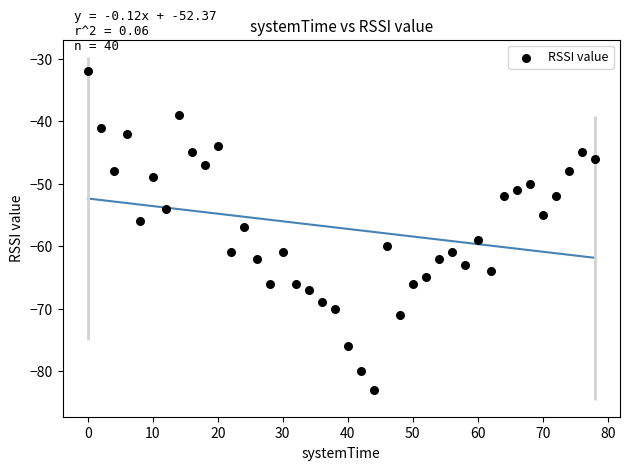

What is the range of X values (max minus min)?

78